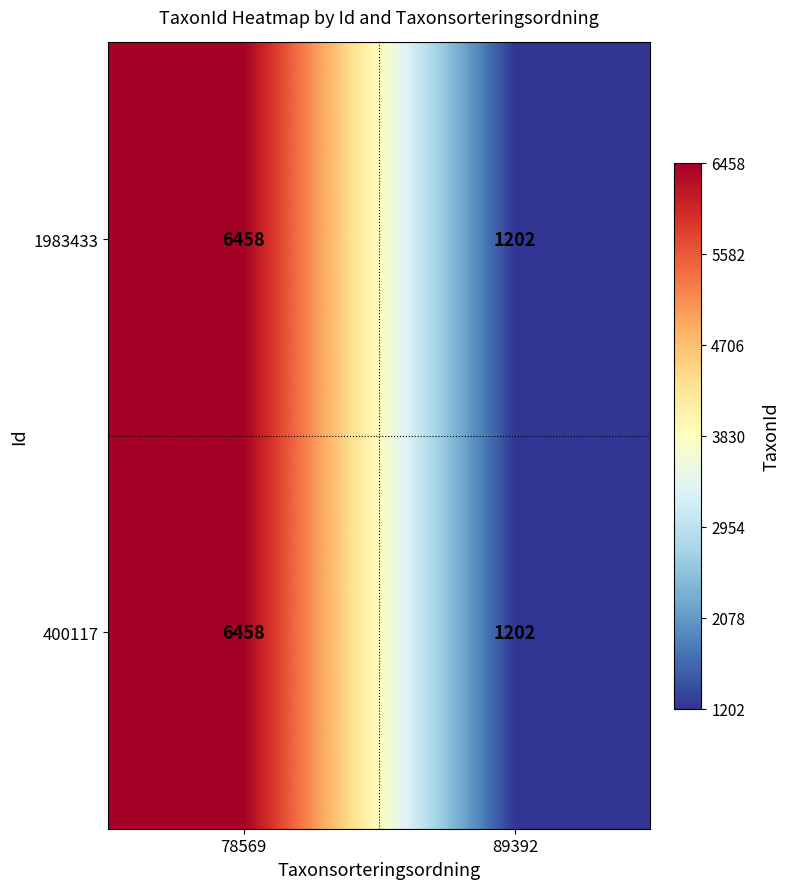

What is the difference between the 400117 values at 78569 and 89392?

5256